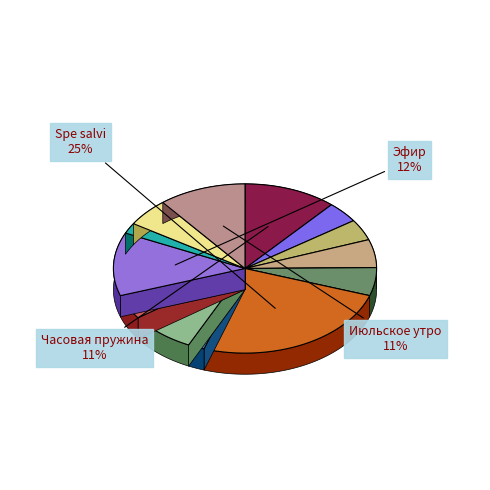

To the nearest percent, what is the average slice percentage?

8%